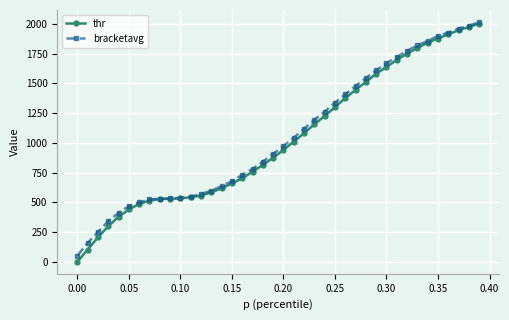

How many lines are shown in the chart?

2